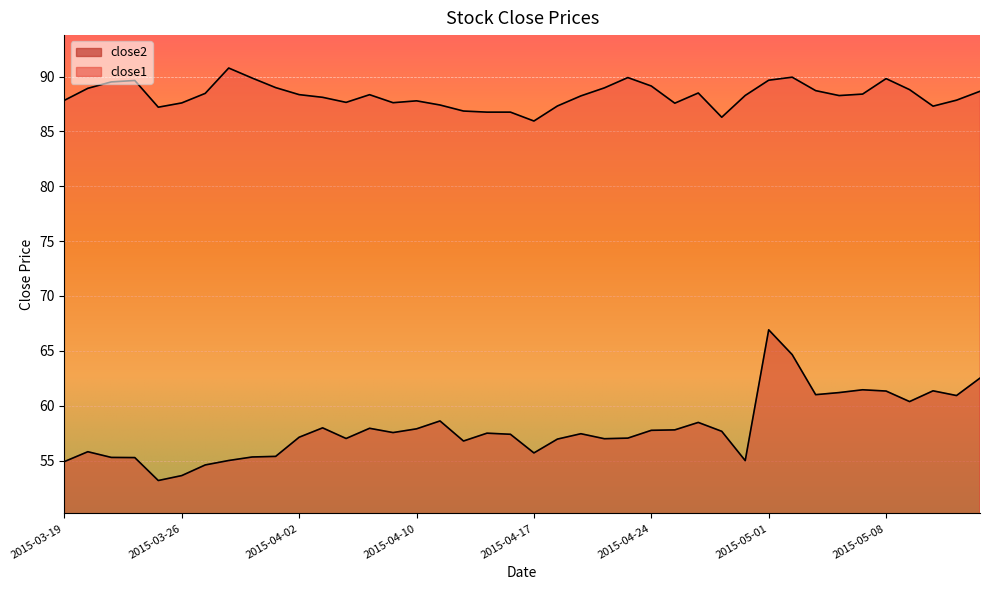

What are all the series names shown in the legend?

close2, close1